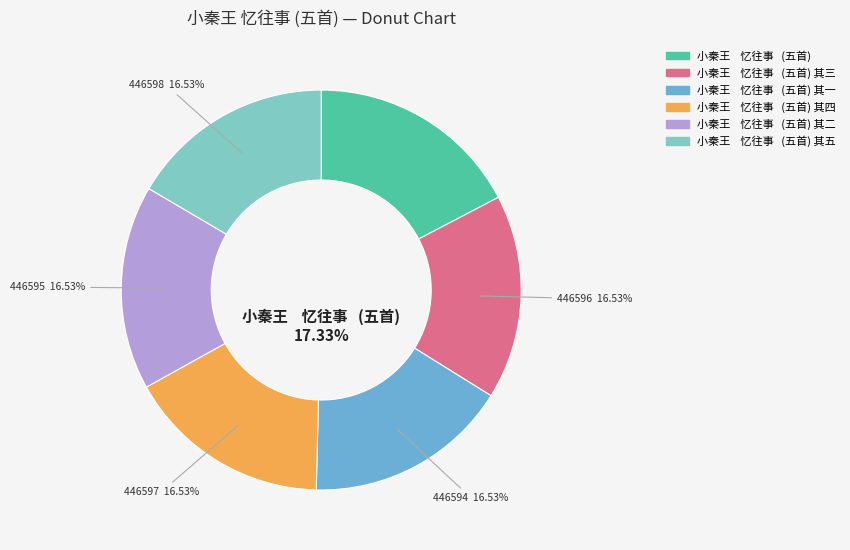

Is the sum of 小秦王    忆往事   (五首) 其三 and 小秦王    忆往事   (五首) 其二 greater than half?

No